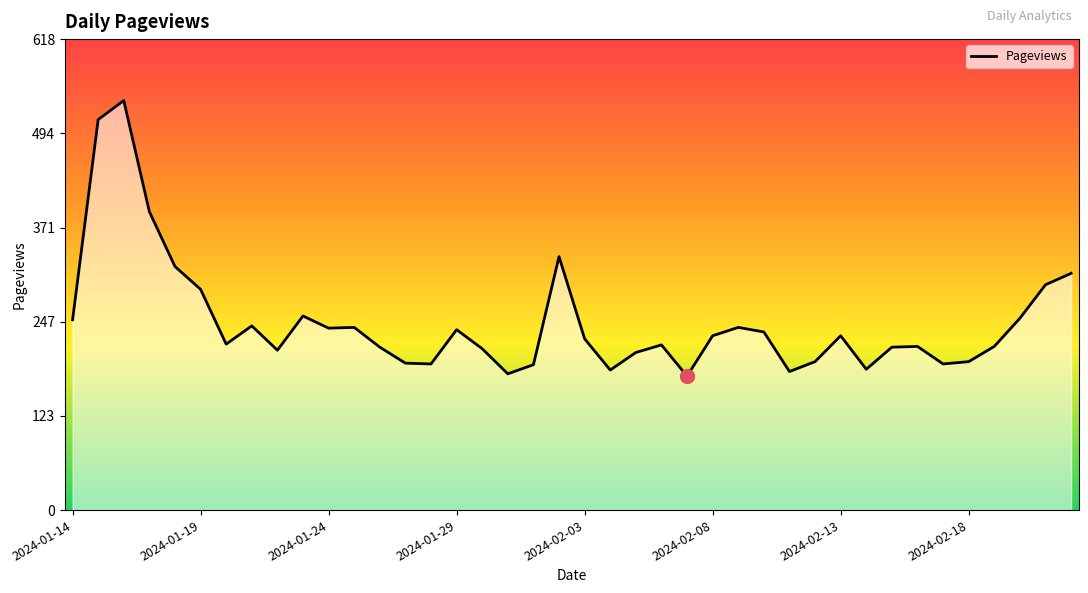

What is the difference between the maximum and minimum values?

362